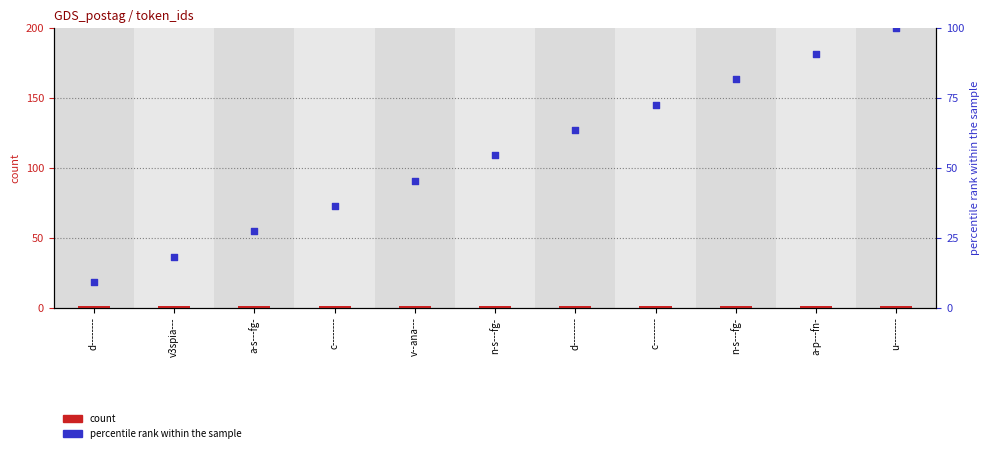

Which series has the largest total across all categories?

percentile rank within the sample